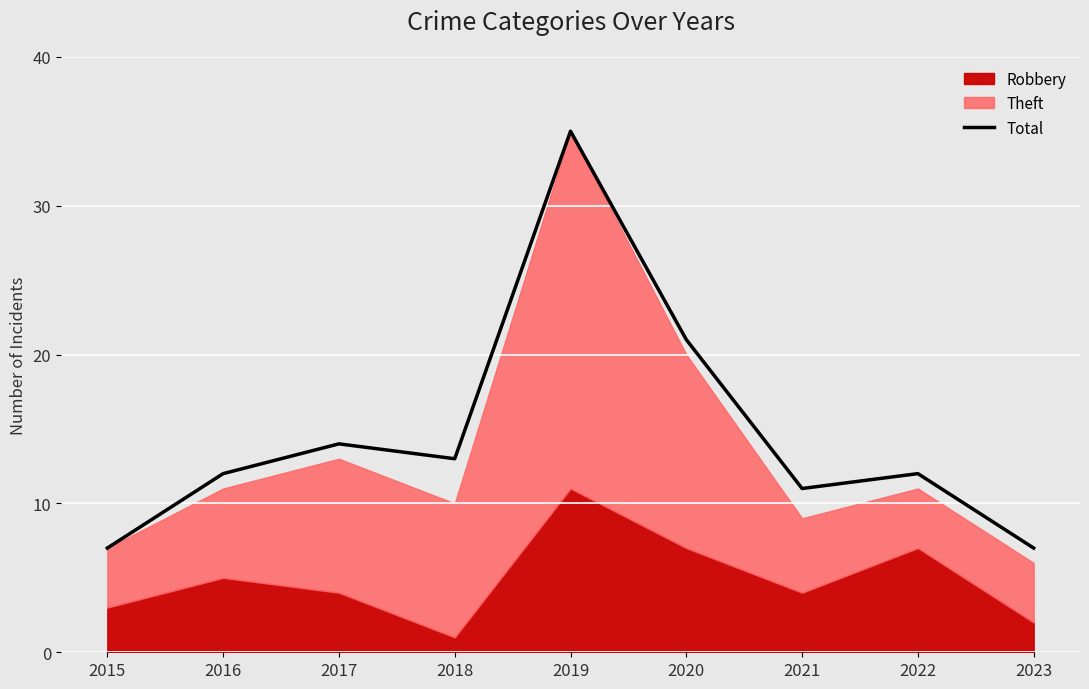

Between 2016 and 2018, which is larger?

2018